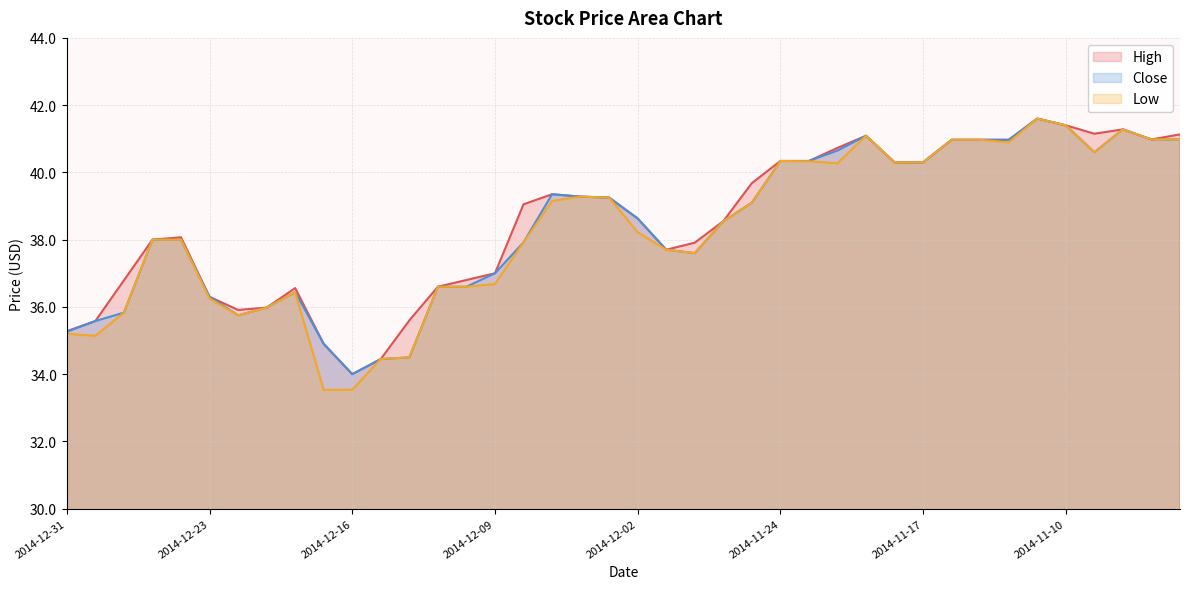

Between 2014-12-29 and 2014-11-26, which is larger?

2014-11-26